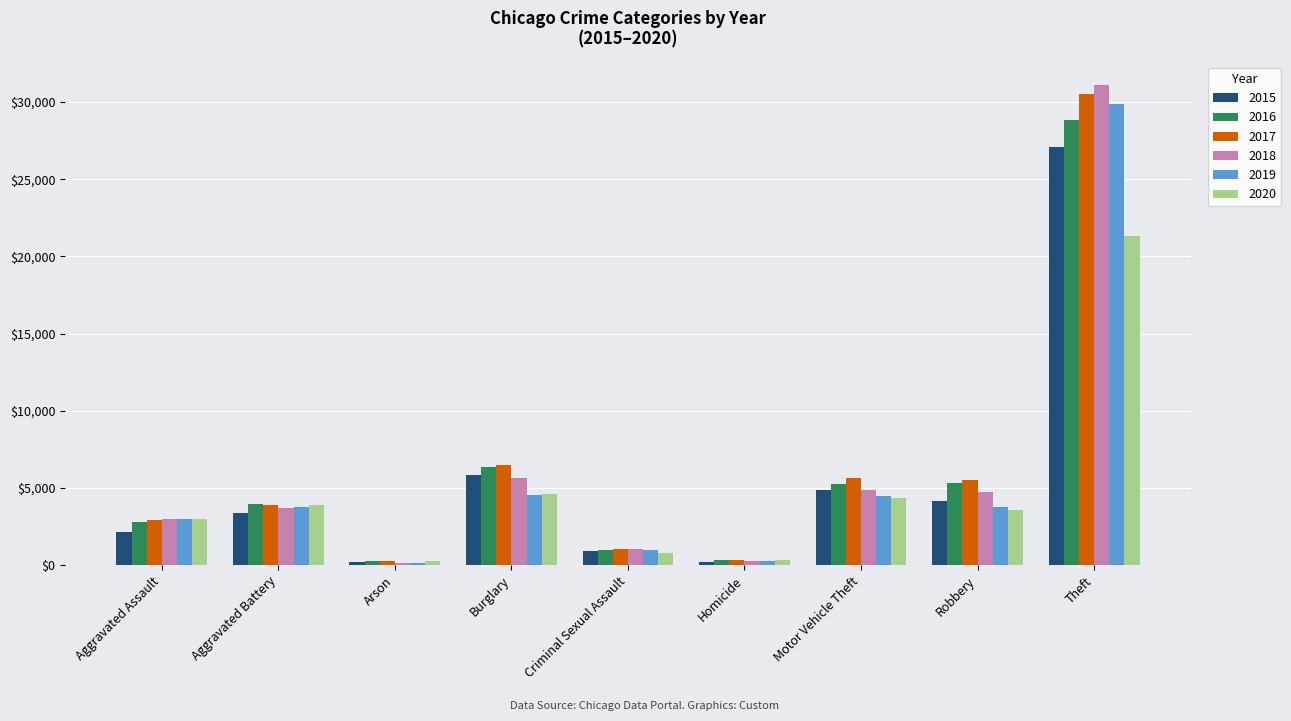

The 2018 series shows 5627 at Burglary. True or false?

True